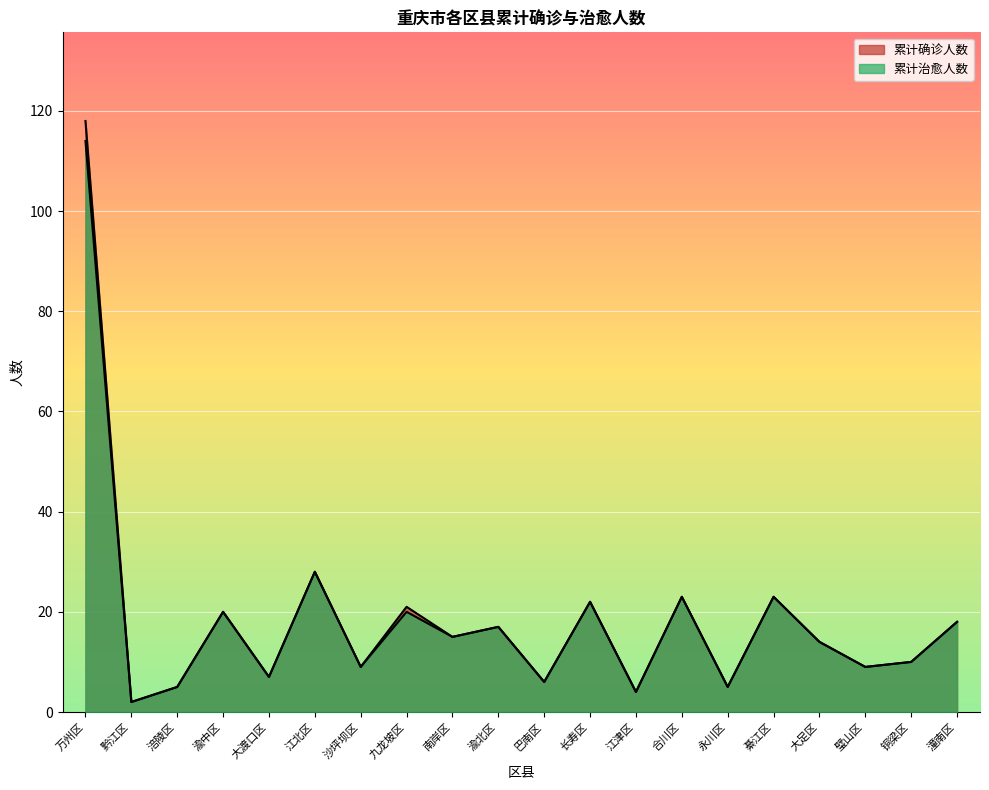

What is the label of the 9th point from the right?

长寿区